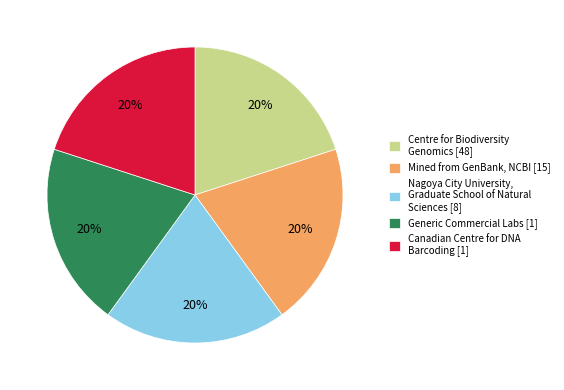

Is there any slice that represents more than half of the pie?

No